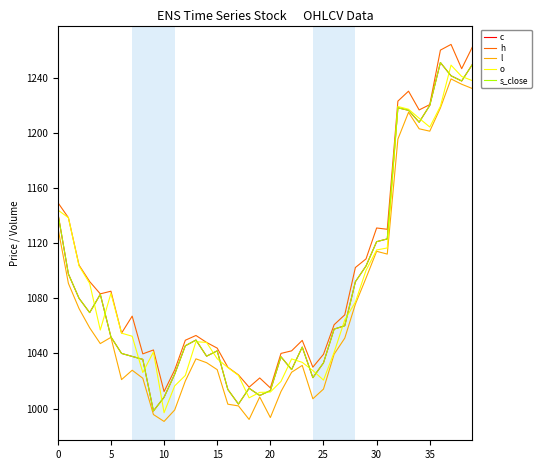

Does the chart display data point markers on the line(s)?

No